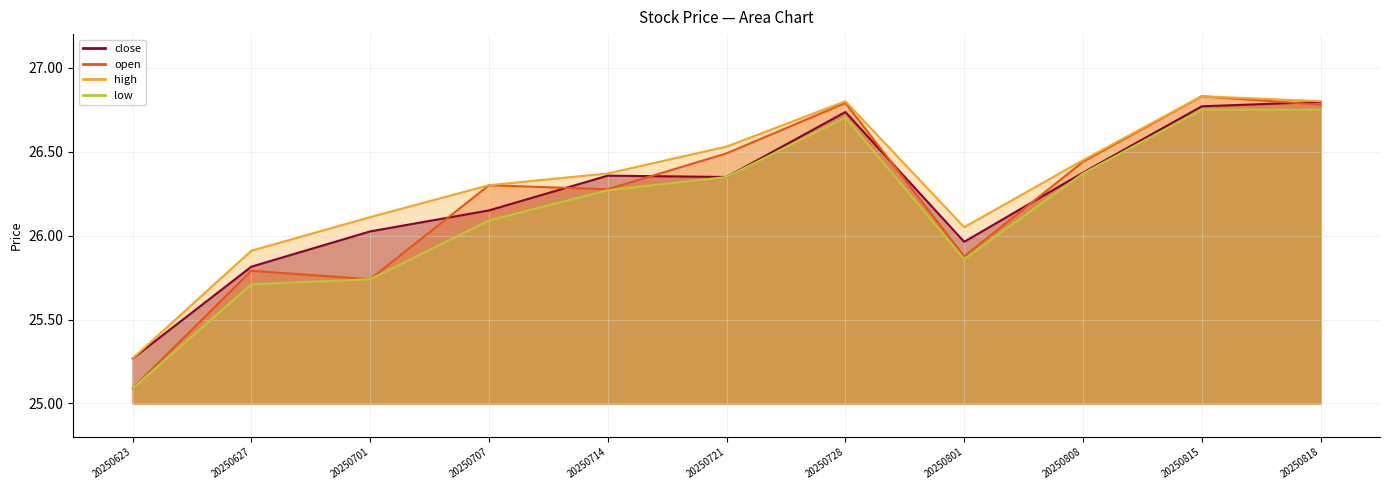

What is the average value of the close series?

26.2